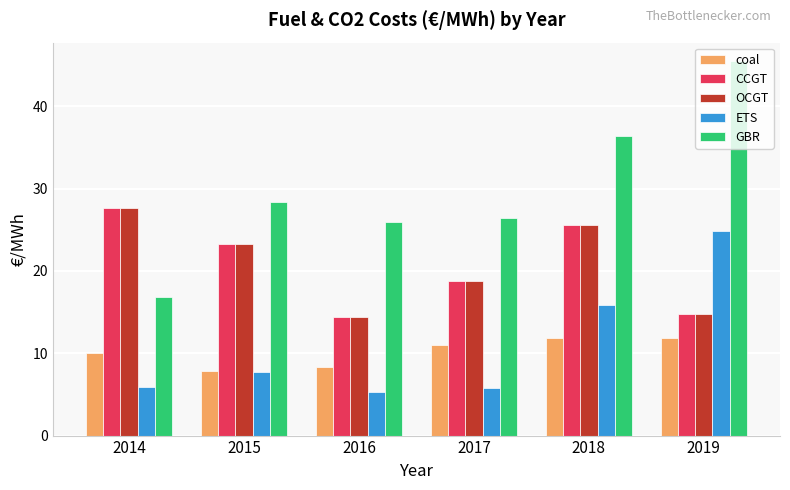

Is it true that OCGT equals 28.6 at 2017?

False